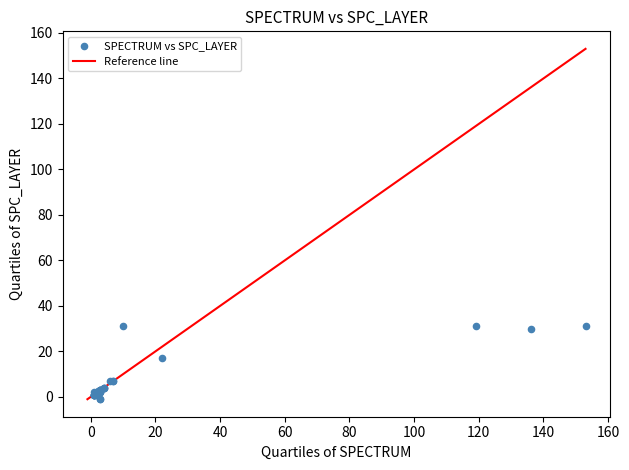

What Y value in the scatter plot is closest to 15?

17